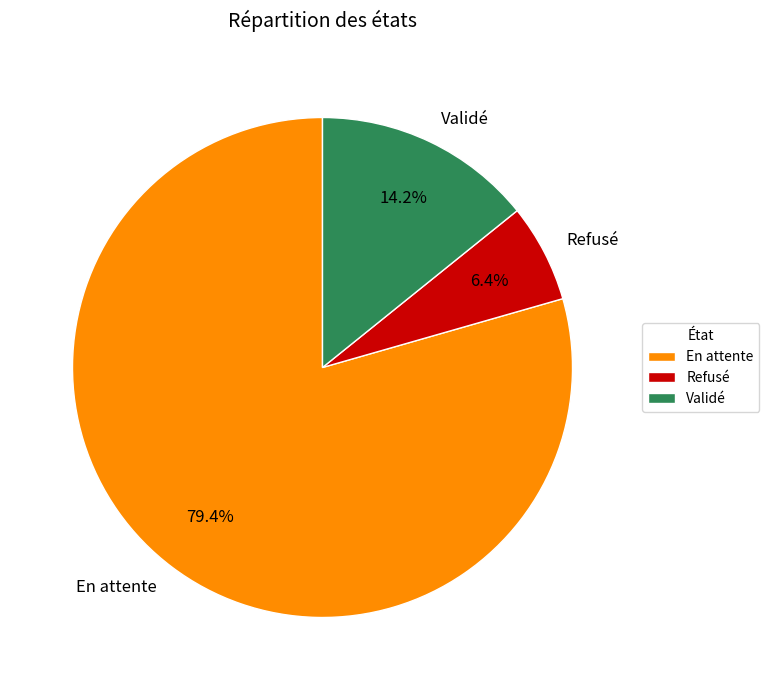

The Validé slice represents 28% of the pie. True or false?

False